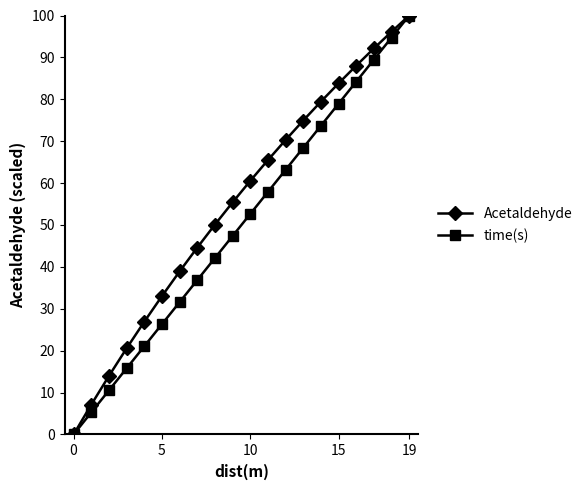

How many lines are shown in the chart?

2